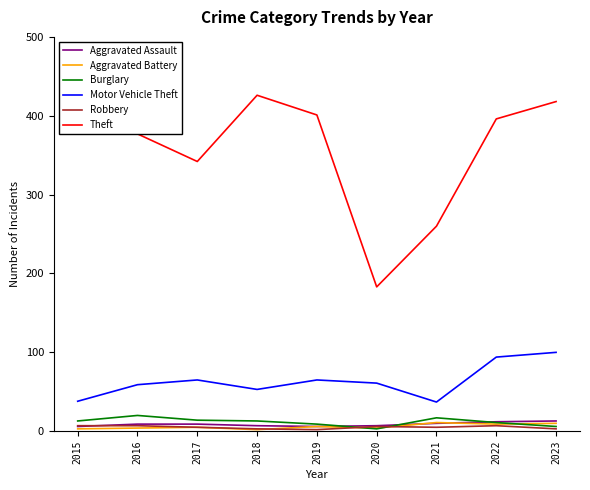

The value of Theft at 2021 is 260. True or false?

True